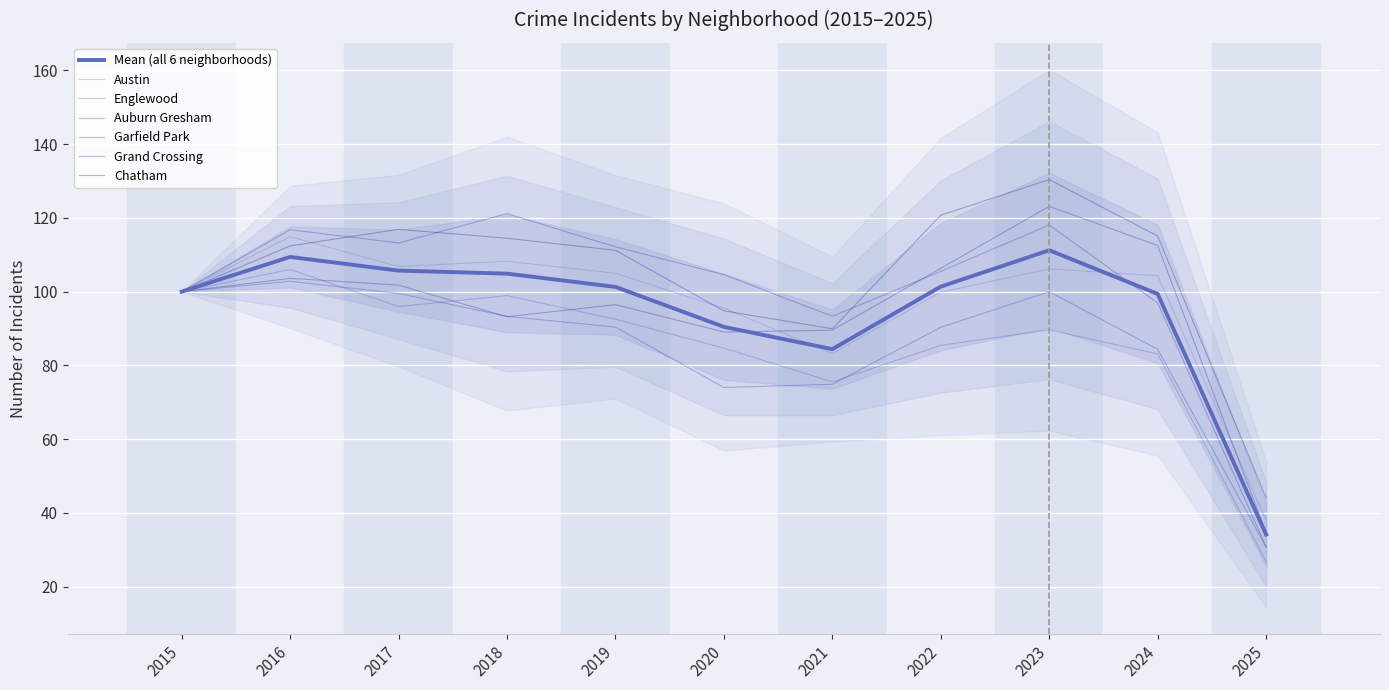

Which series has the largest total across all categories?

Chatham